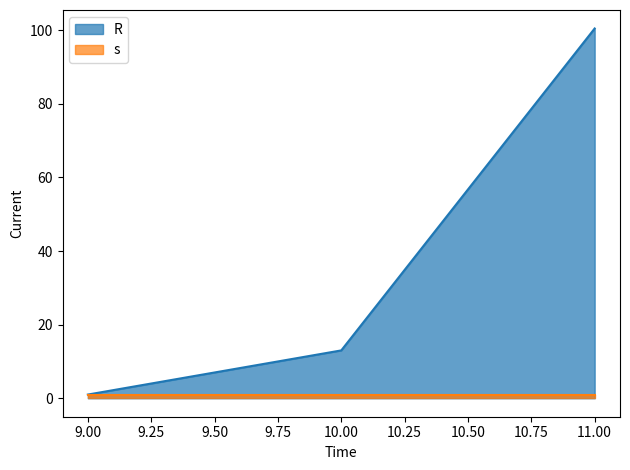

What is the difference between the values at 10 and 11?

87.5